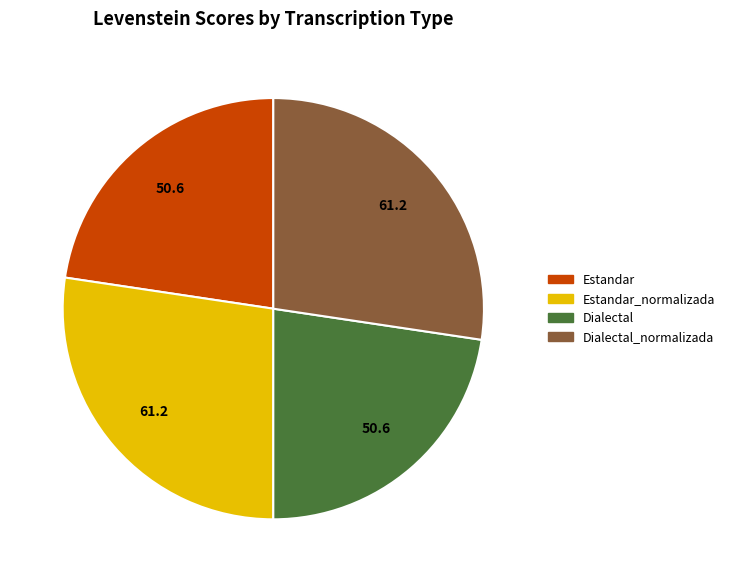

Does any single category account for the majority?

No